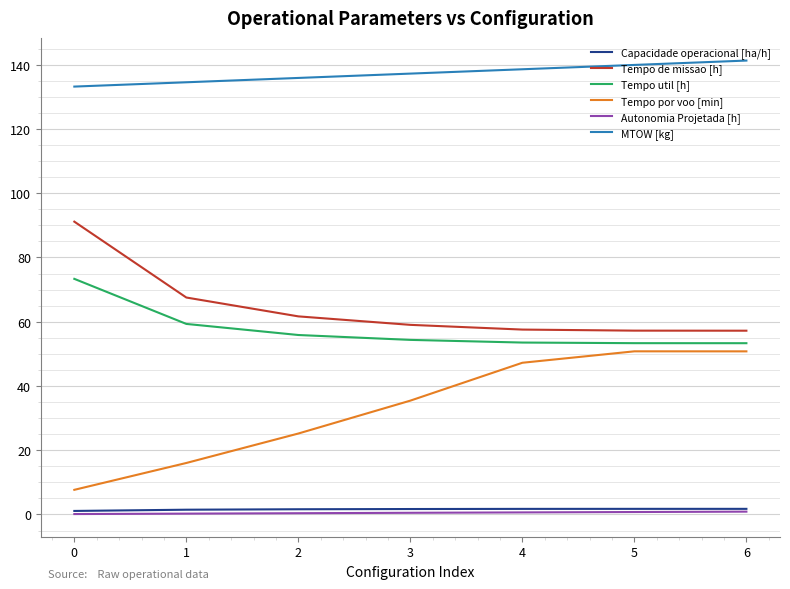

What is the difference between the highest and lowest values at 2?

135.5